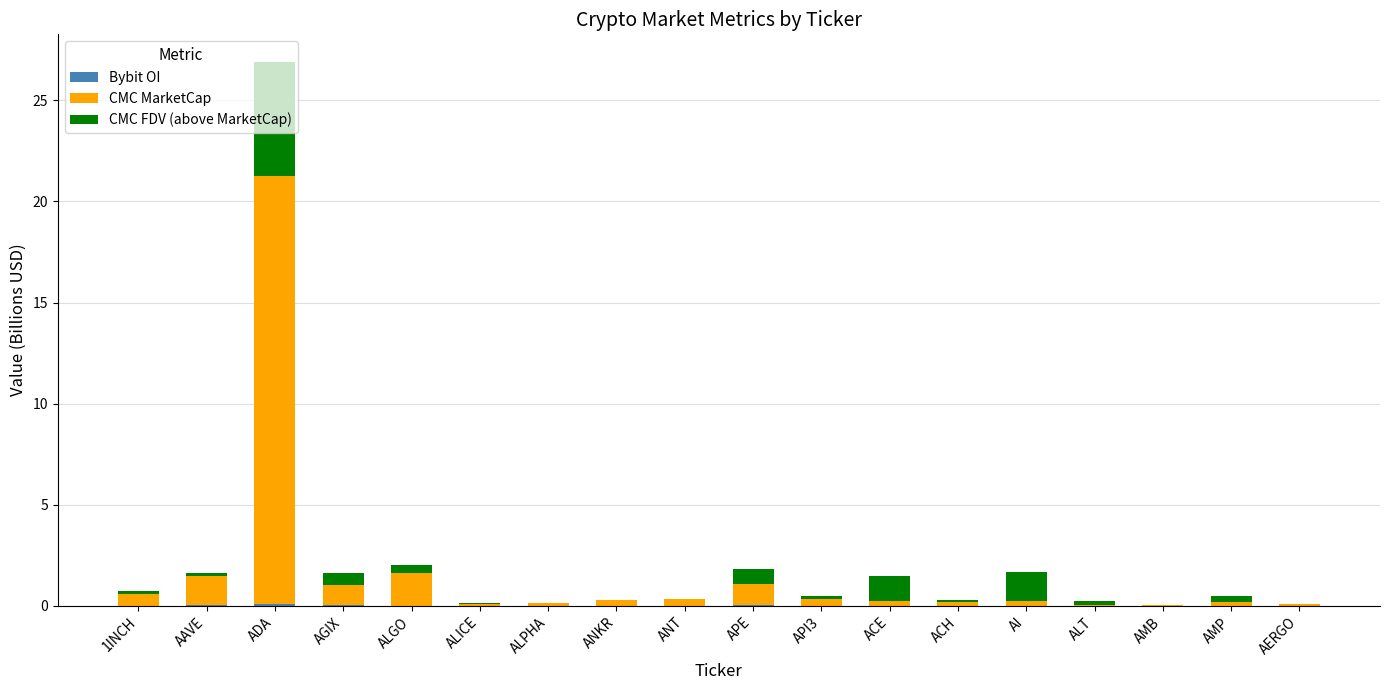

Does the chart contain stacked bars?

Yes